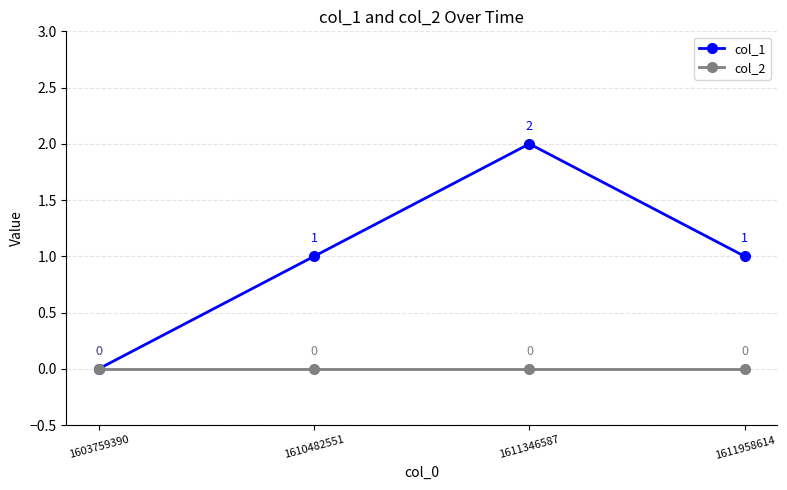

Rank the series at 1611346587 from lowest to highest value.

col_2, col_1